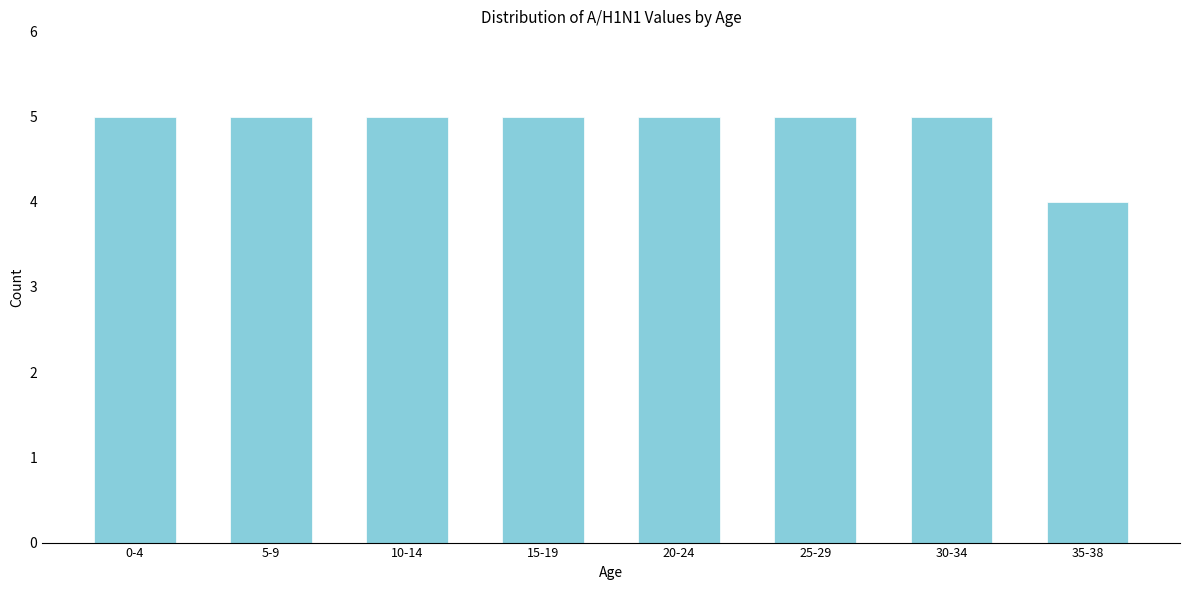

Reading right to left, list all the values displayed in this chart.

4	5	5	5	5	5	5	5